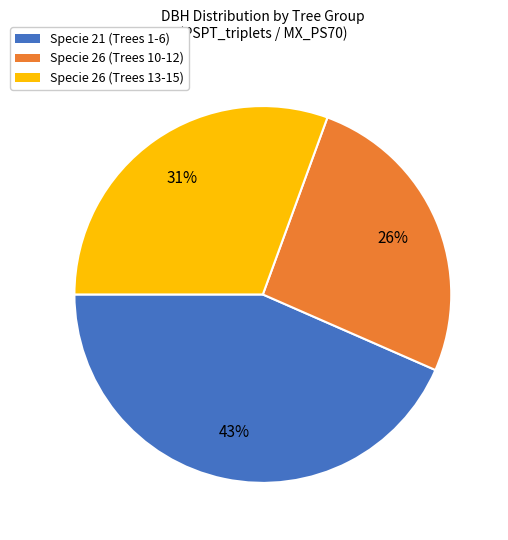

The Specie 21 (Trees 1-6) slice represents 29% of the pie. True or false?

False